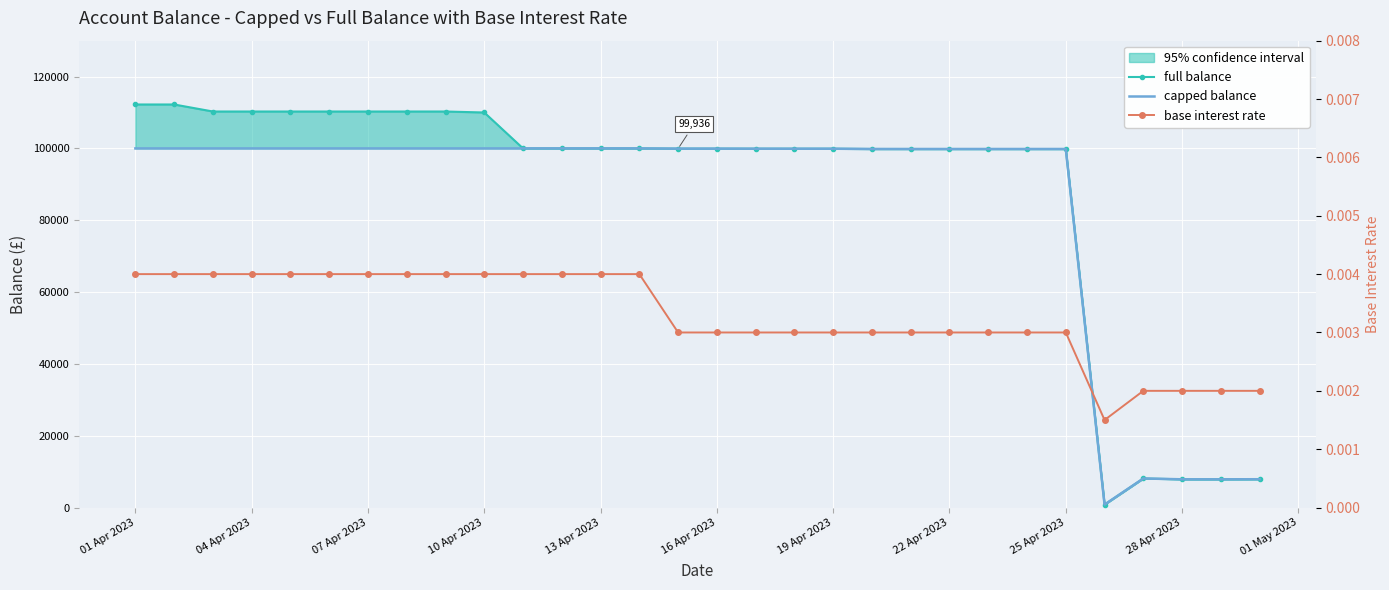

Which series changed the most between 07 Apr 2023 and 15?

full balance